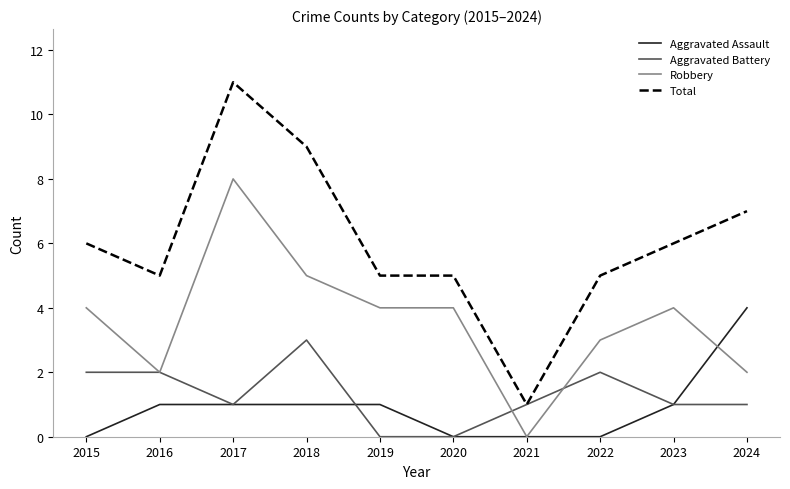

Count the number of categories in the chart.

10